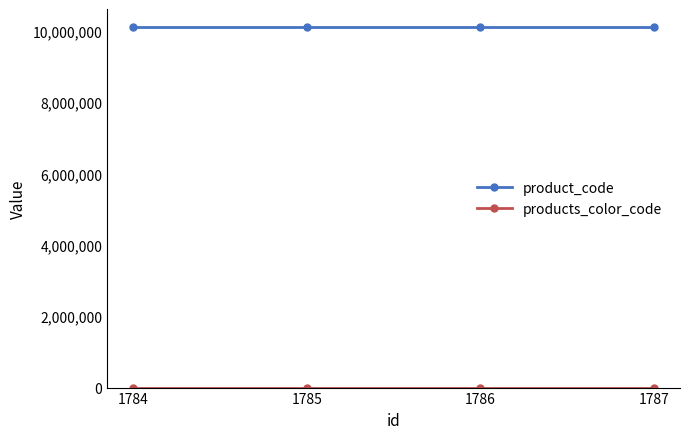

True or false: product_code has more than 1 points higher than both neighbors.

False